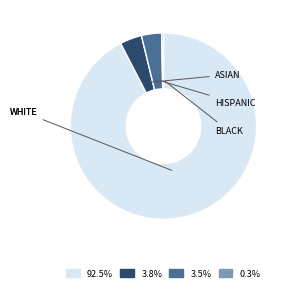

Is there a majority slice in this chart?

Yes